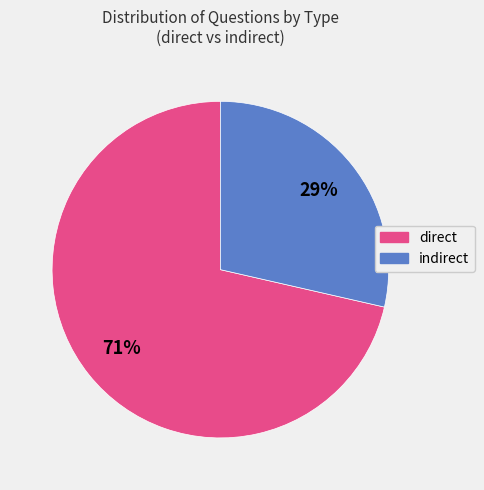

Is it true that direct is 60% of the pie?

False